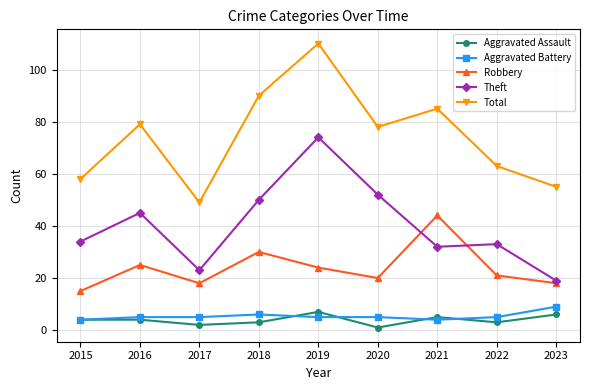

Rank the categories by Total value from lowest to highest.

2017, 2023, 2015, 2022, 2020, 2016, 2021, 2018, 2019